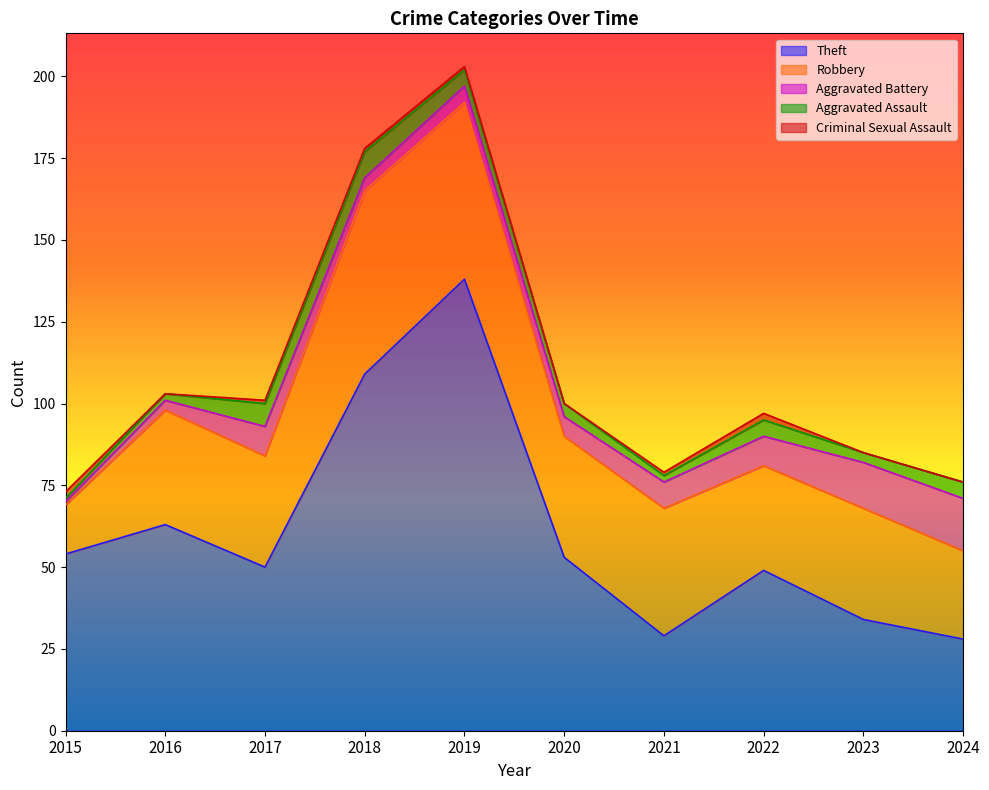

Which category has the highest value in the Criminal Sexual Assault series?

2015